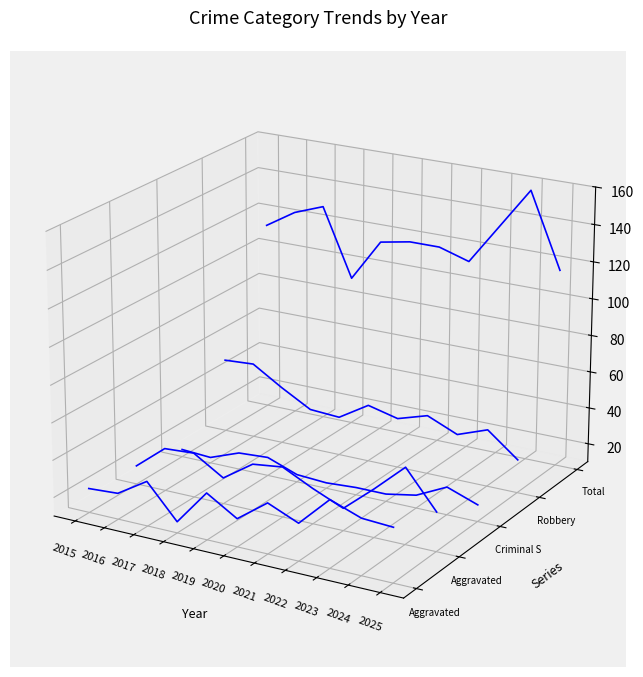

How many interior local valleys does the Aggravated Assault series have?

4